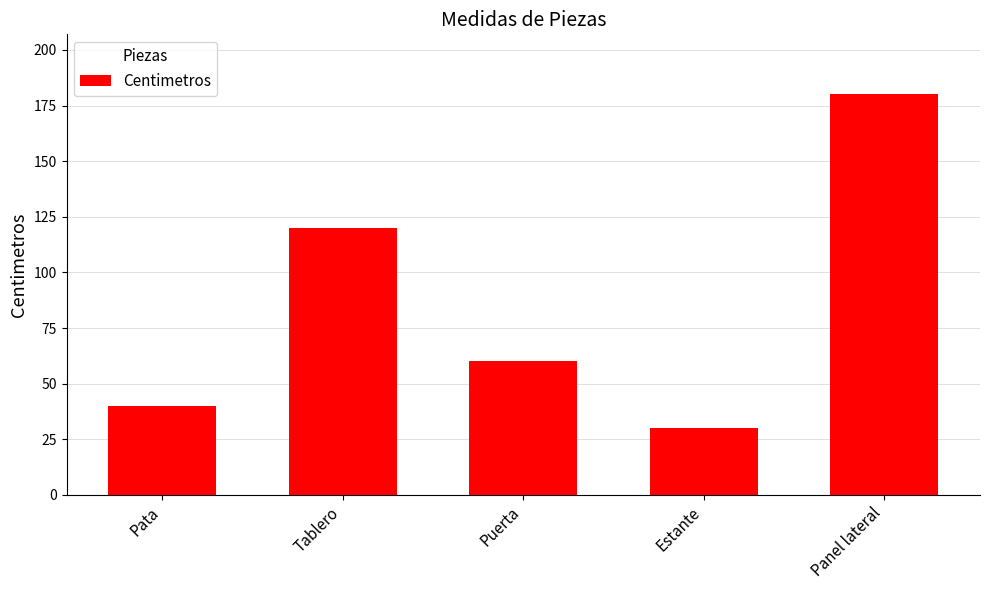

Count the number of data series in this chart.

1